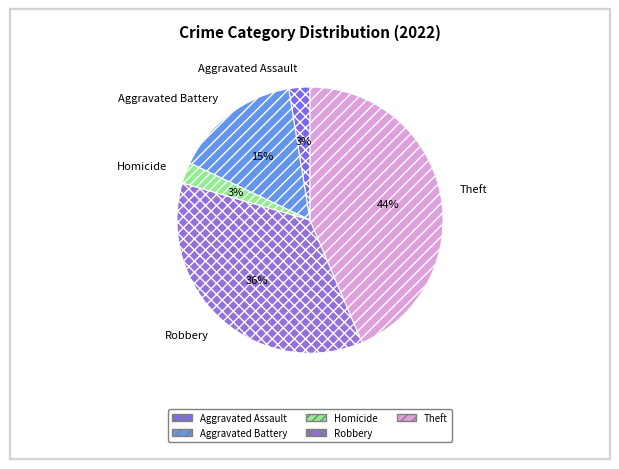

How many segments does this pie chart have?

5